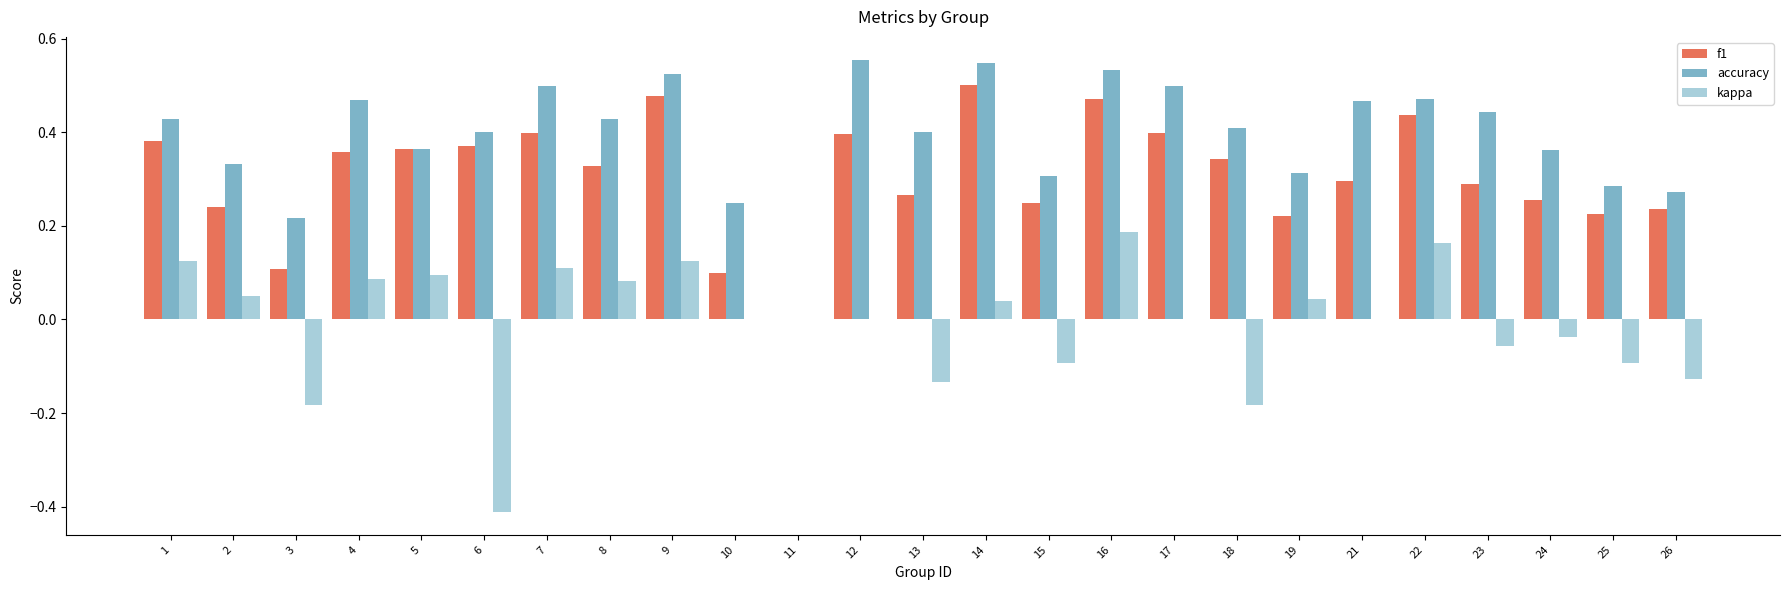

Is it true that kappa equals 0.1 at 2?

True